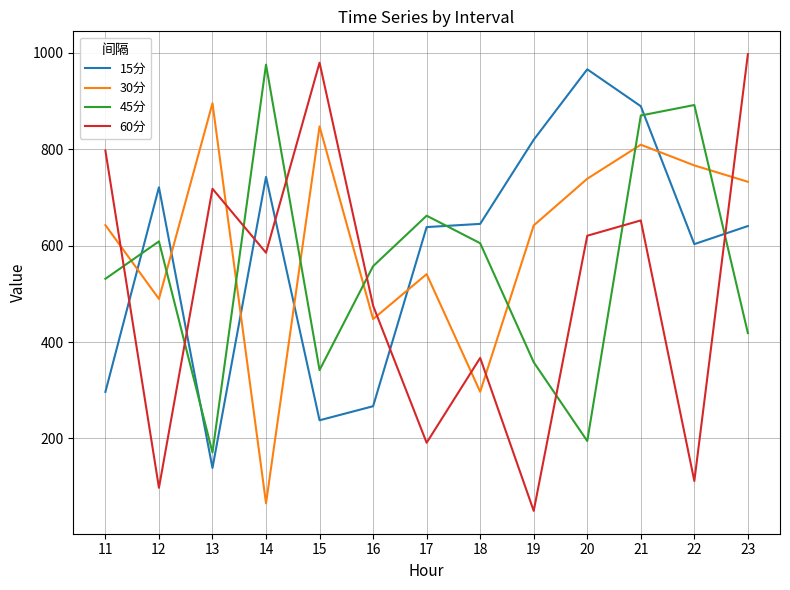

Is it true that 45分 equals 892.0 at 22?

True